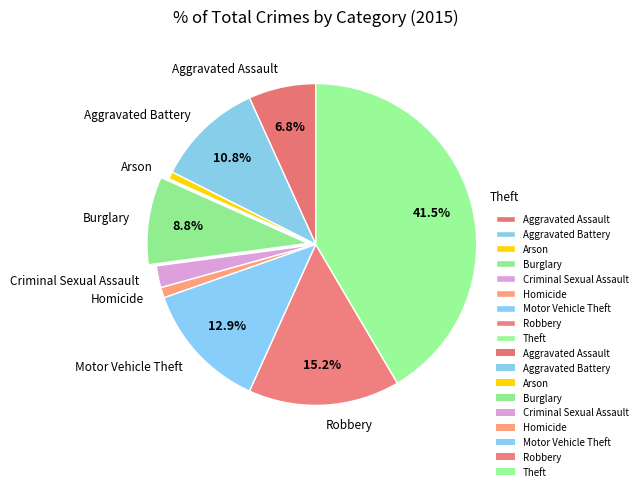

To the nearest percent, what is the combined percentage of Theft and Homicide?

43%